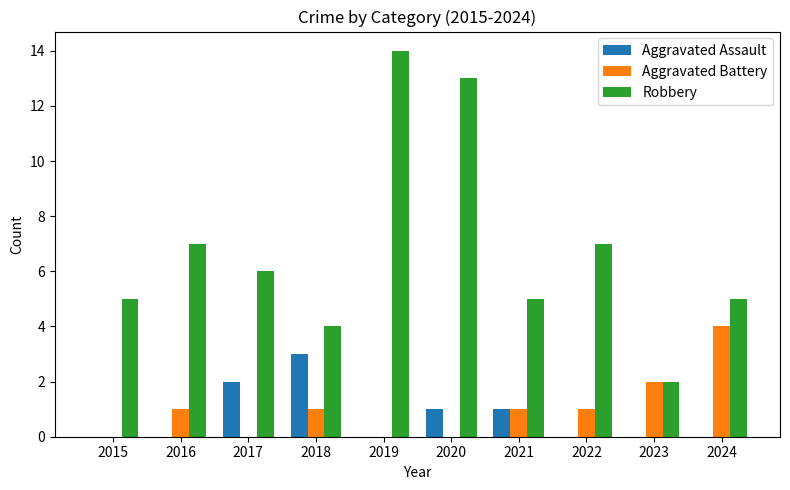

The Robbery series shows 7 at 2016. True or false?

True